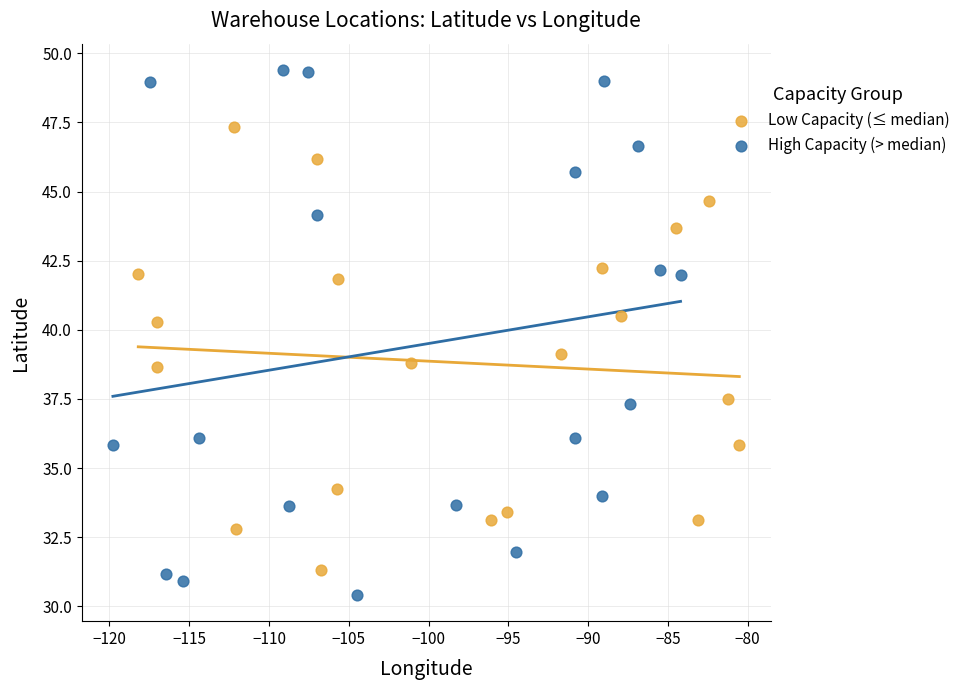

What are all the series names shown in the legend?

Low Capacity (≤ median), High Capacity (> median)